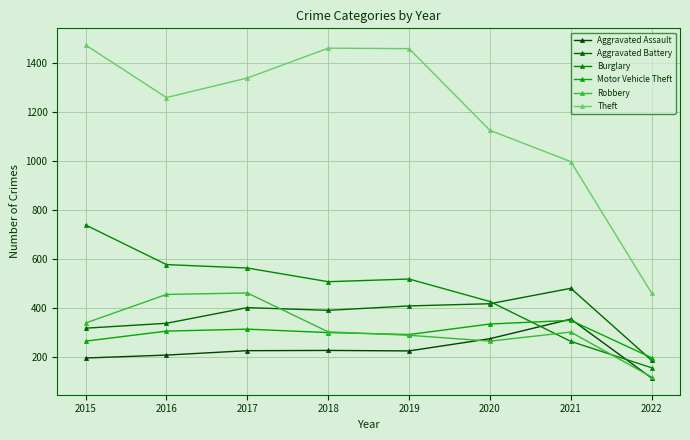

The Motor Vehicle Theft series shows 312 at 2022. True or false?

False